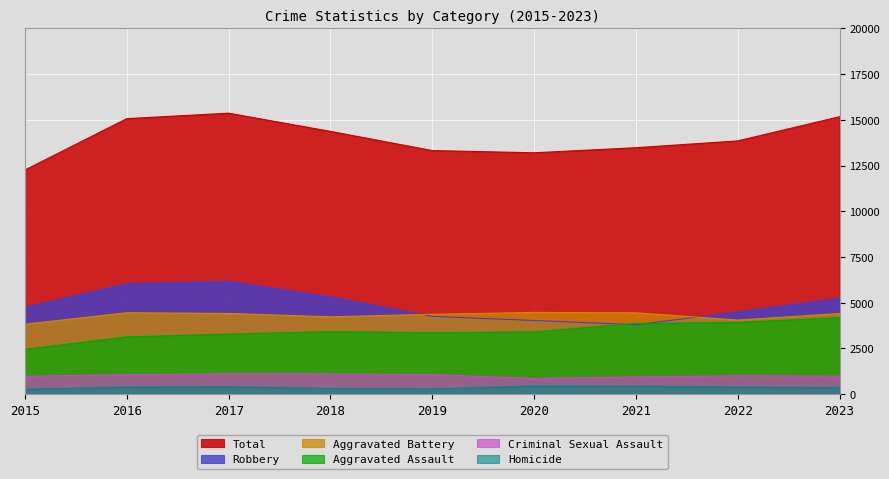

What is the spread (max minus min) of values at 2022?

13467